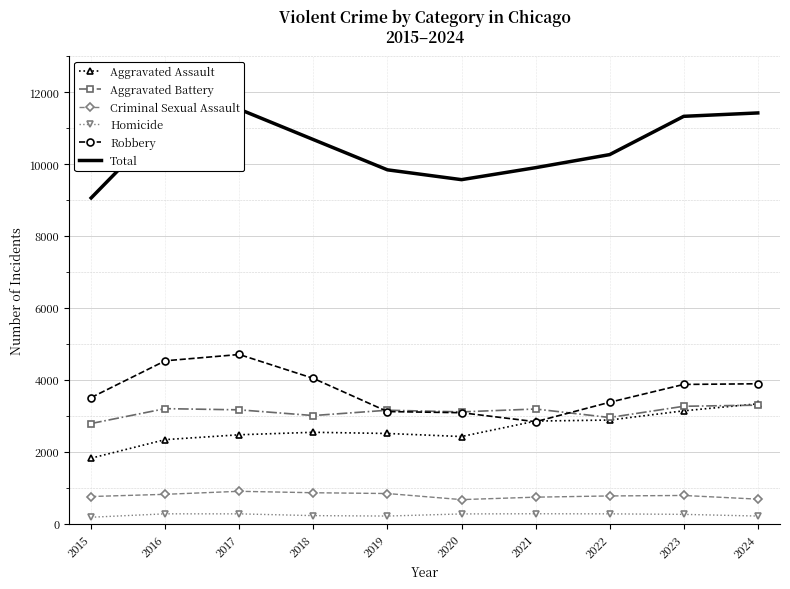

What is the sum of the Criminal Sexual Assault values at 2015 and 2019?

1597